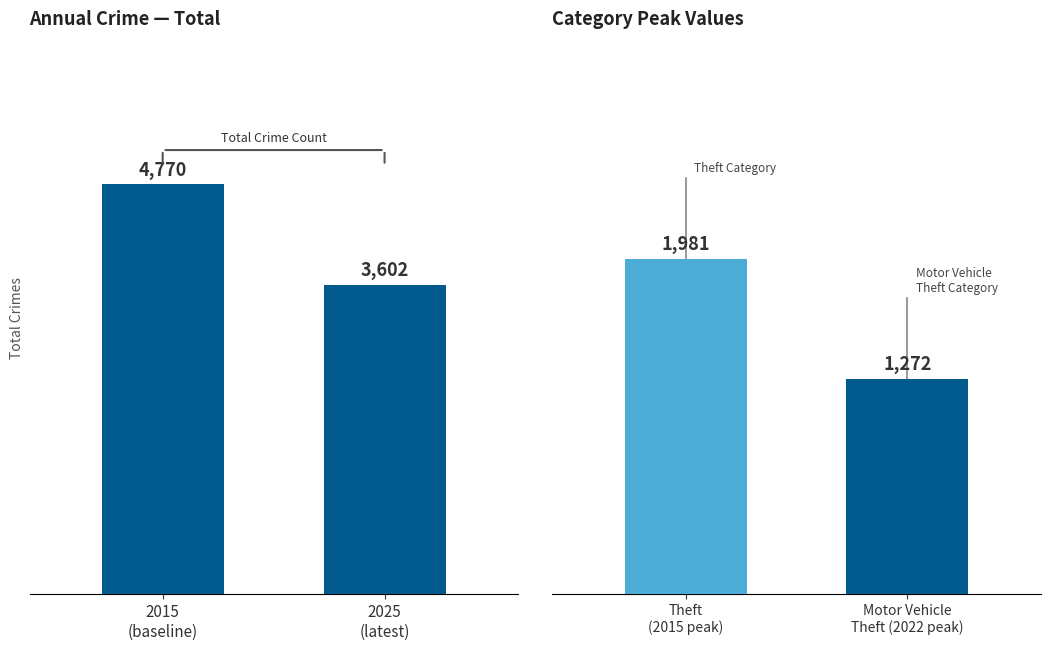

How many bars are there in each group?

2